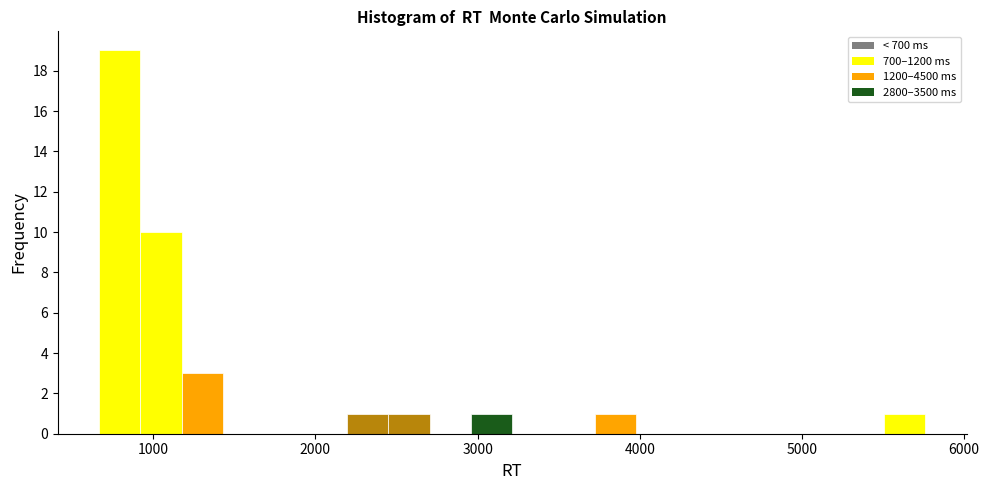

Around what value on the x-axis is the tallest bar? Give the approximate position of its centre, as read against the axis.

800